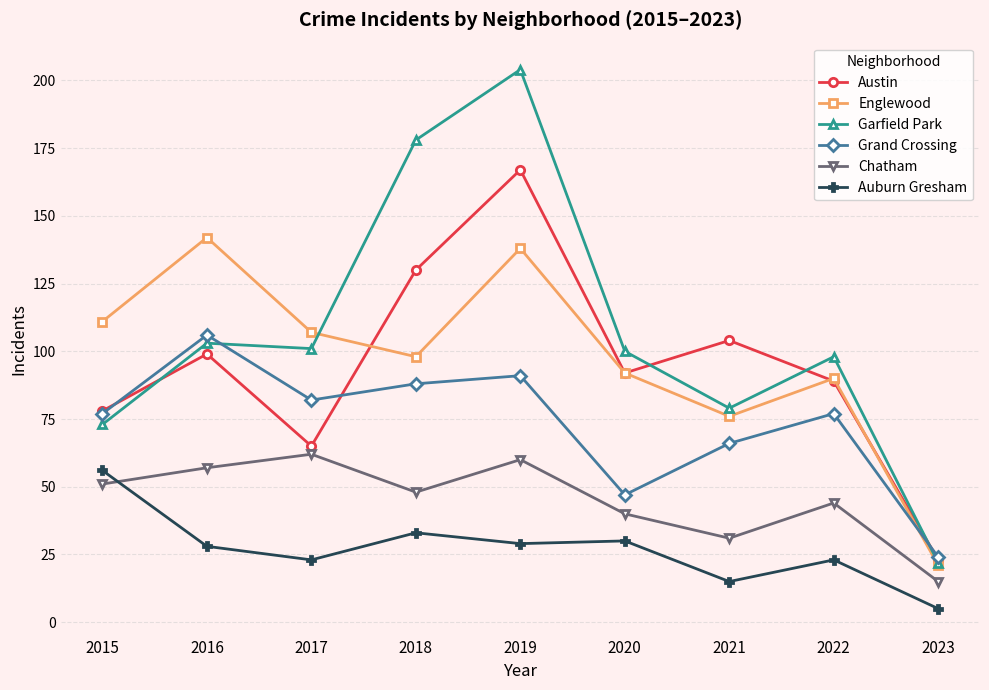

Is the value of Auburn Gresham at 2018 greater than the value of Grand Crossing at 2017?

No